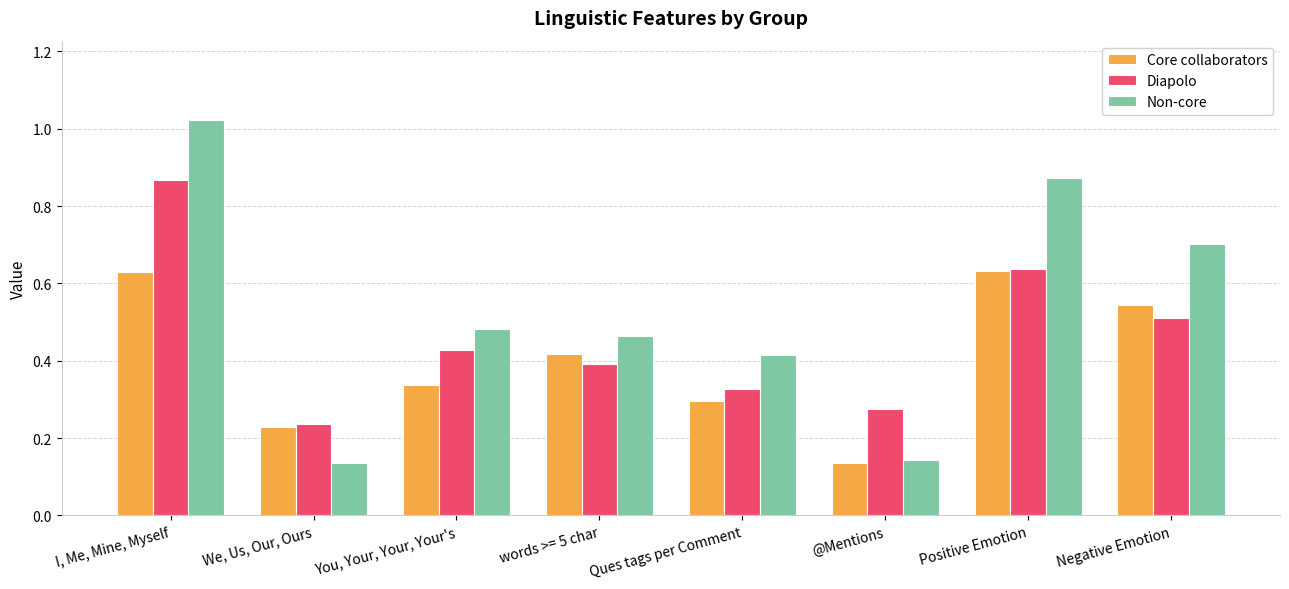

List the series in order of their overall mean, highest first.

Non-core, Diapolo, Core collaborators